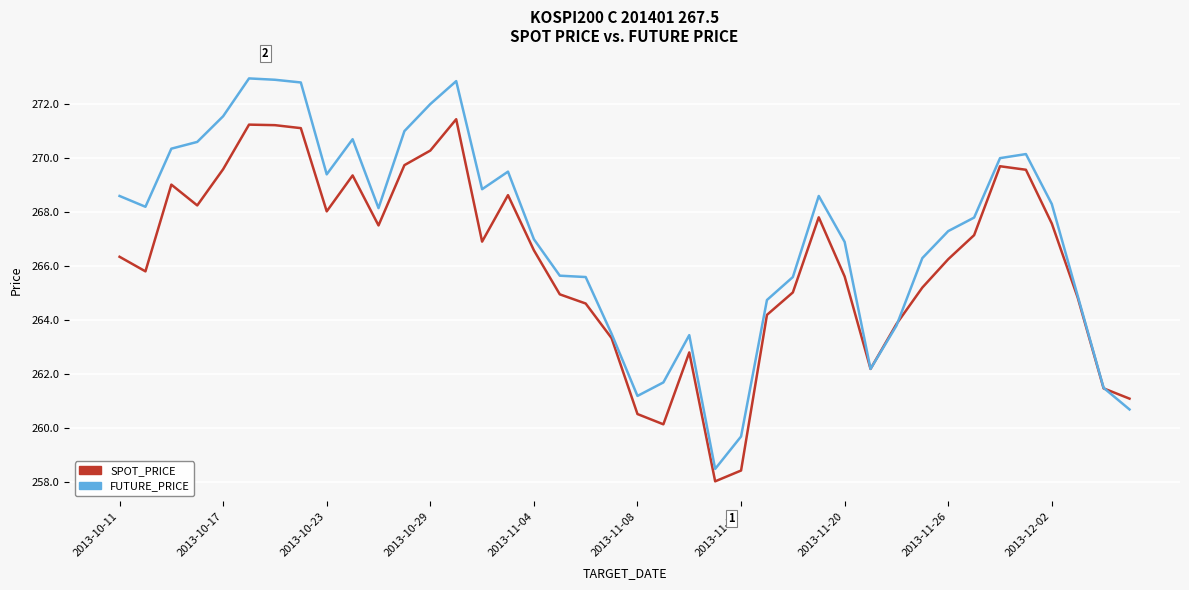

Which series has the widest spread of values?

FUTURE_PRICE